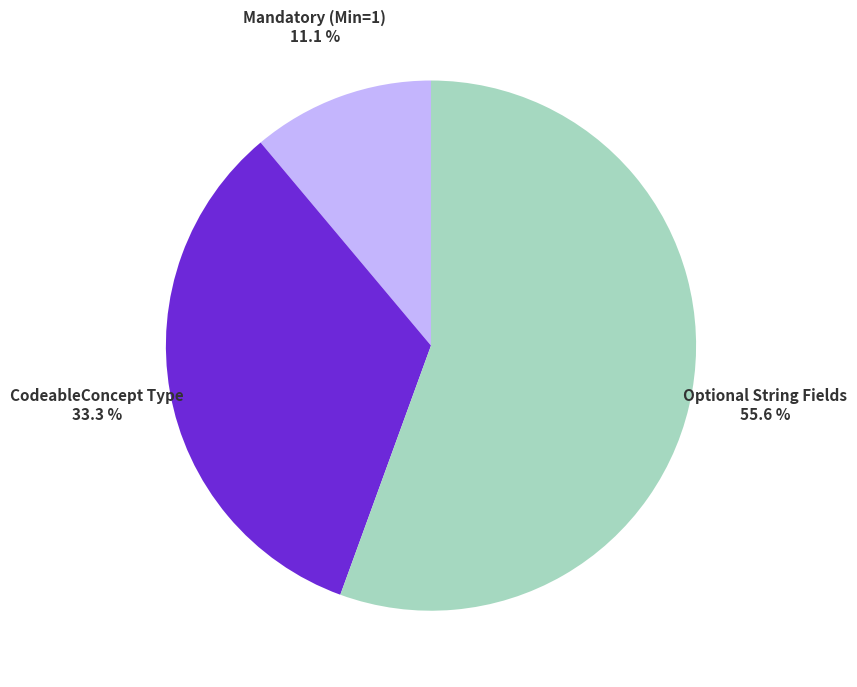

Does any single category account for the majority?

Yes